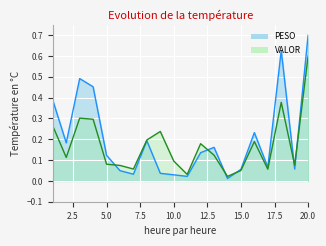

How many interior local valleys does the VALOR series have?

6